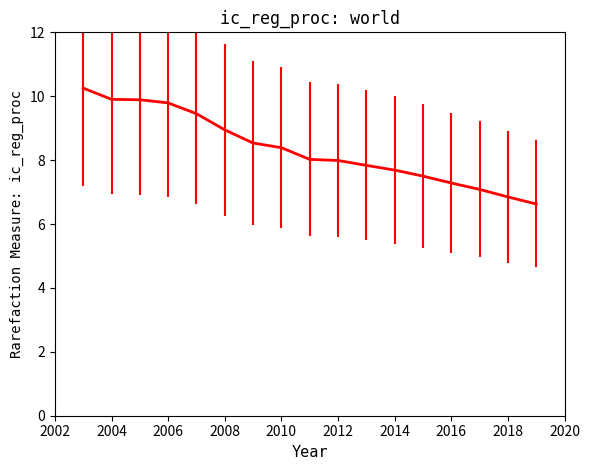

What is the minimum value shown in the chart?

6.6